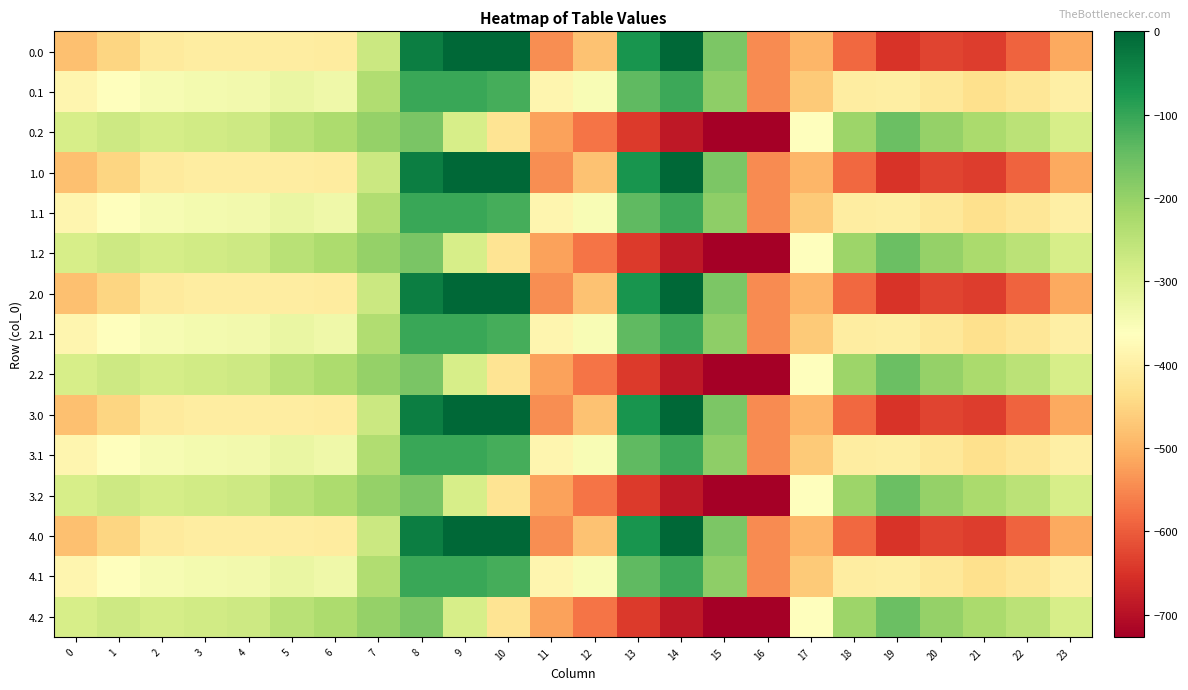

Which category has the lowest value across all series?

16